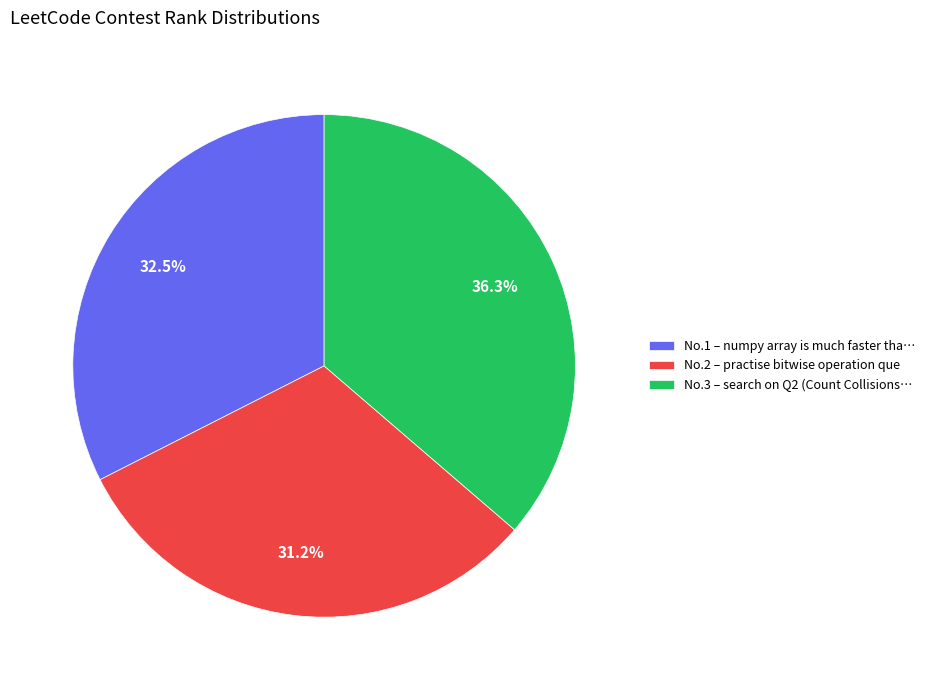

Do No.1 – numpy array is much faster tha… and No.2 – practise bitwise operation que together represent more than half of the pie?

Yes